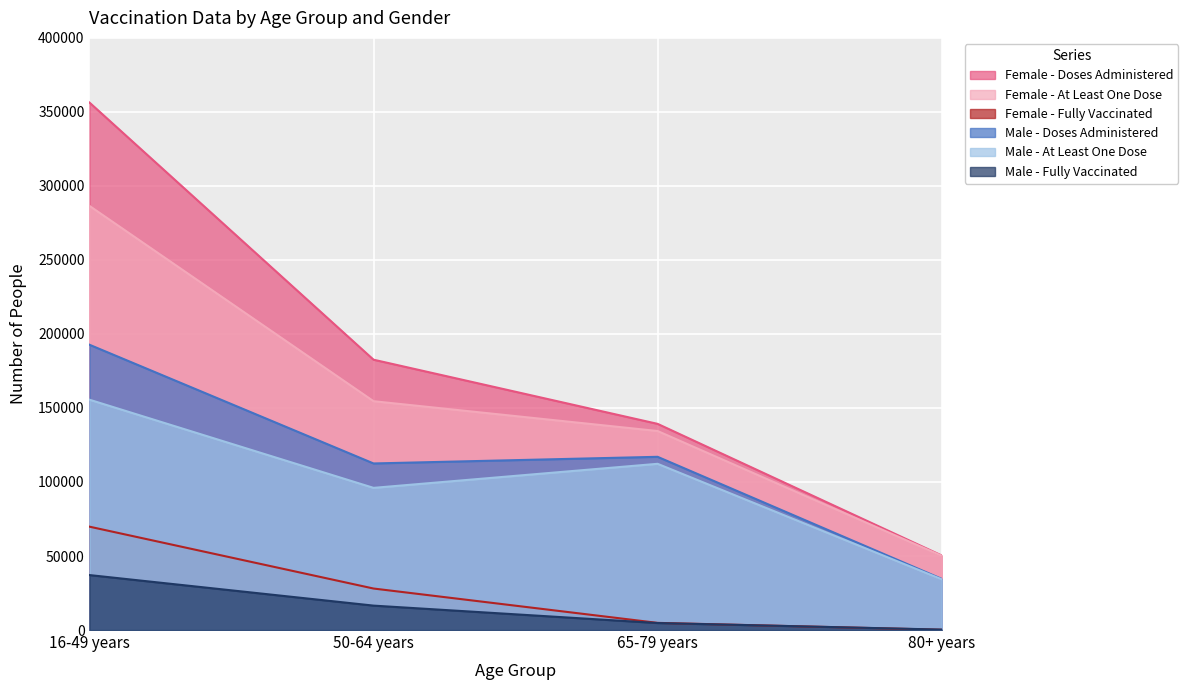

What is the label of the 3rd point from the right?

50-64 years